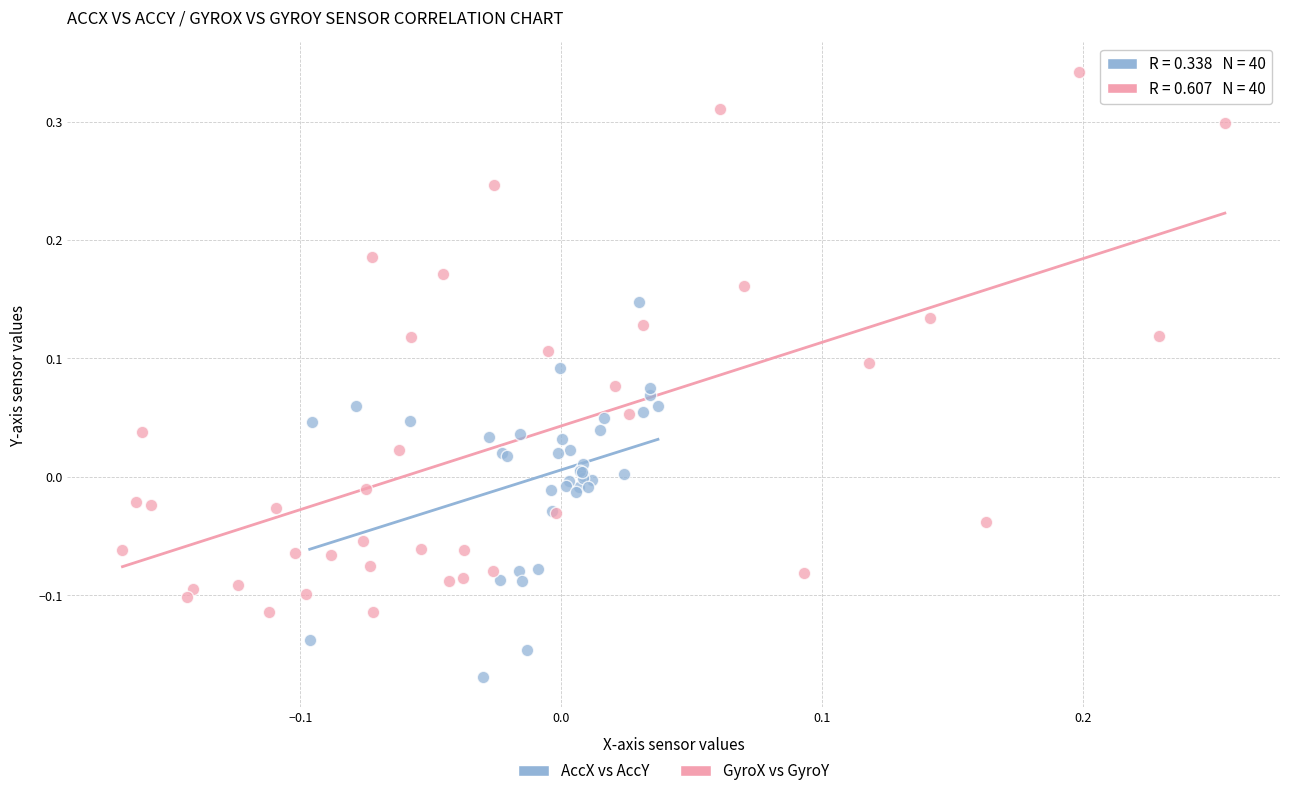

Which series contains the lowest Y value?

AccX vs AccY